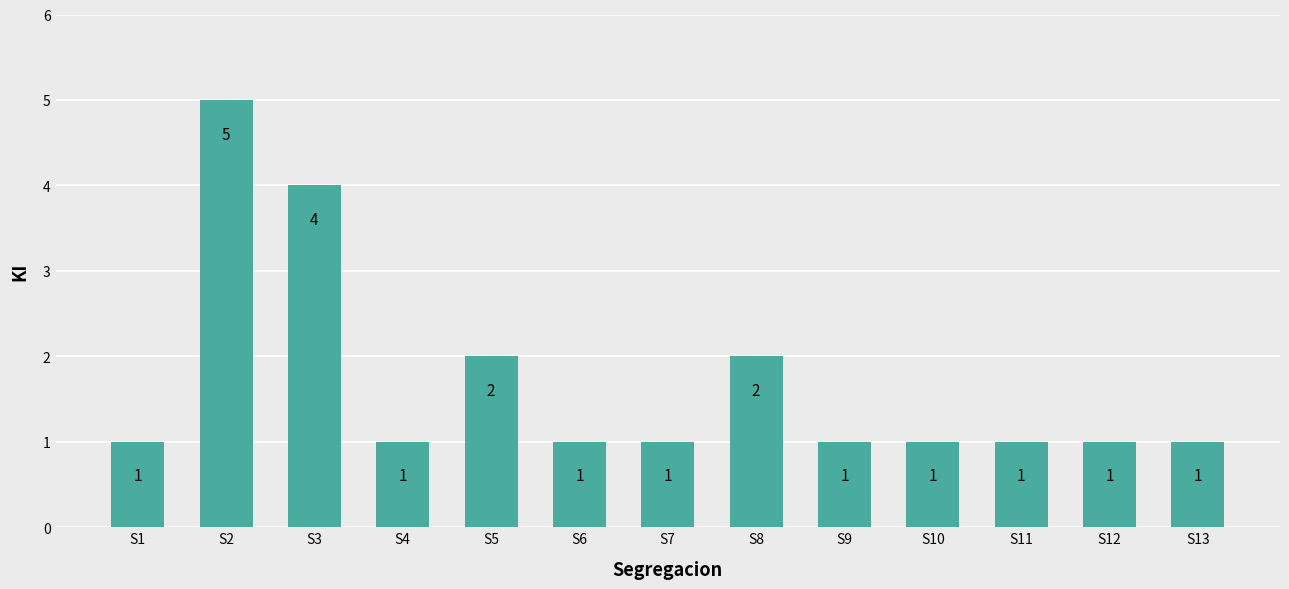

Is it true that the value at S1 is 0?

False